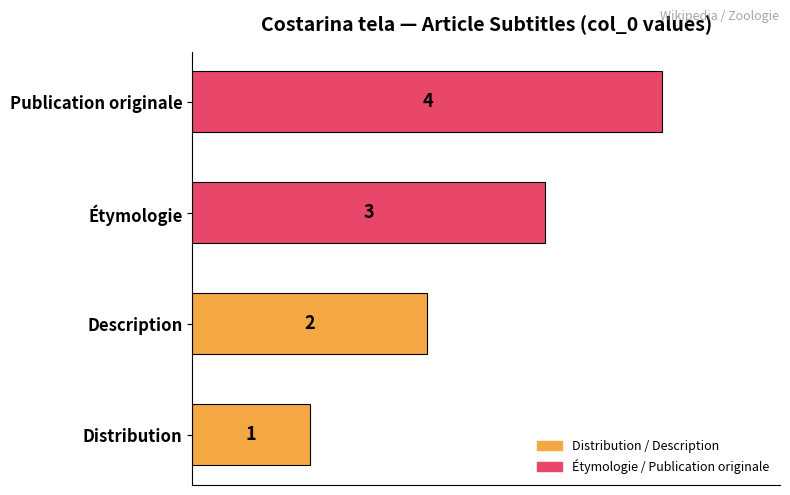

Rank the categories by value from highest to lowest.

Publication originale, Étymologie, Description, Distribution